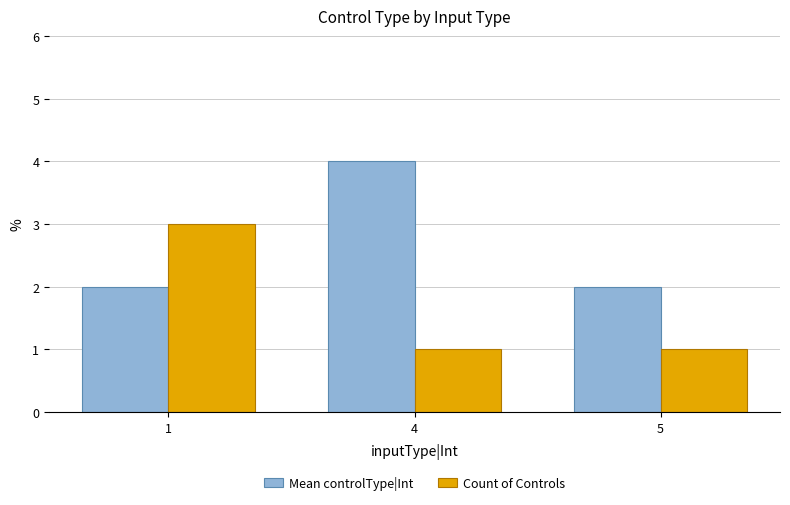

True or false: Count of Controls has a value of 3 at 1.

True